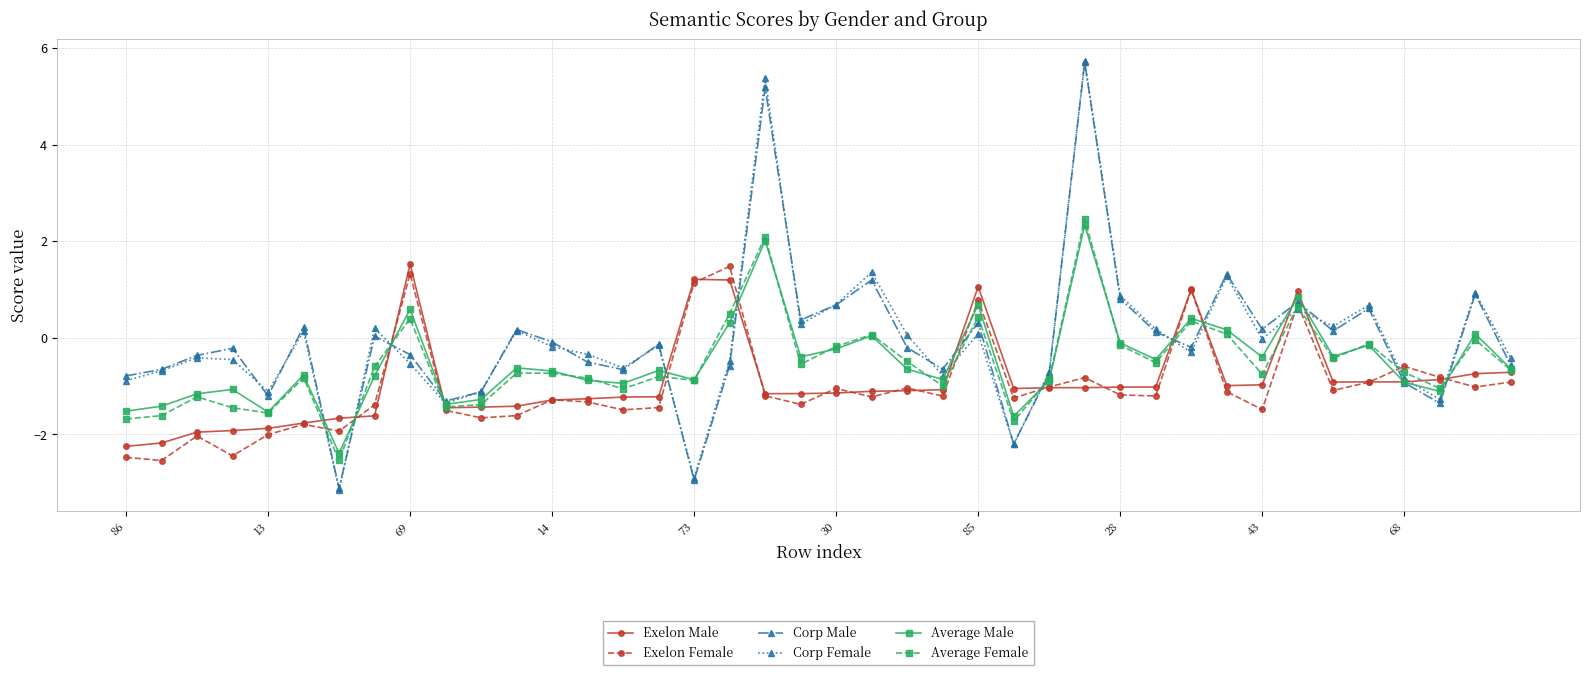

What is the lowest value of the Corp Male series?

-3.1